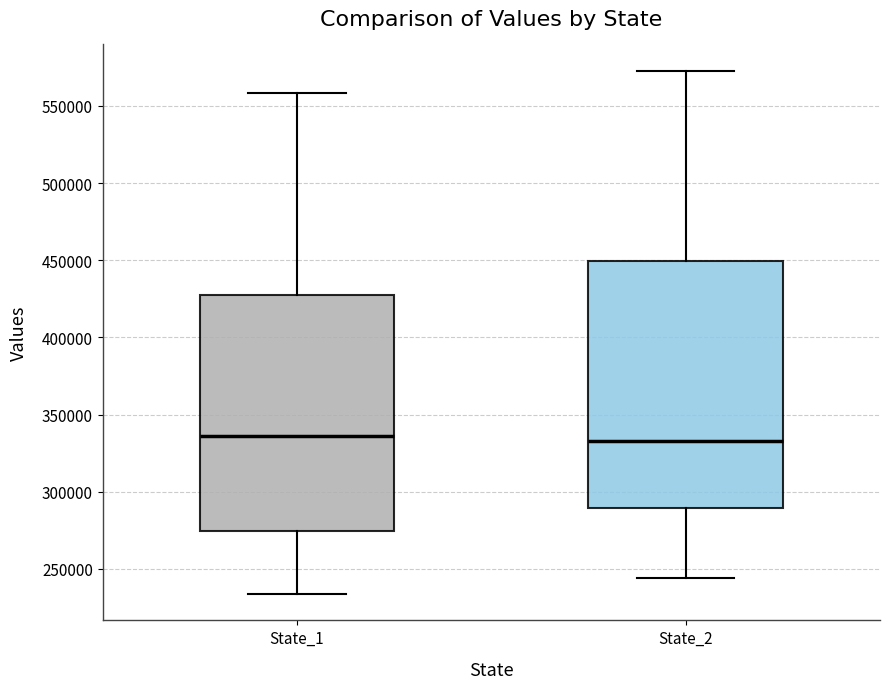

Reading left to right, transcribe this box plot: for each box, give where its median line is, the range the box spans, and where its two whiskers end, as read against the y-axis. The values are not printed on the chart, so give them approximately, as read against the axis.

State_1: median 335000, box 275000 to 430000, whiskers 235000 to 560000
State_2: median 335000, box 290000 to 450000, whiskers 245000 to 575000